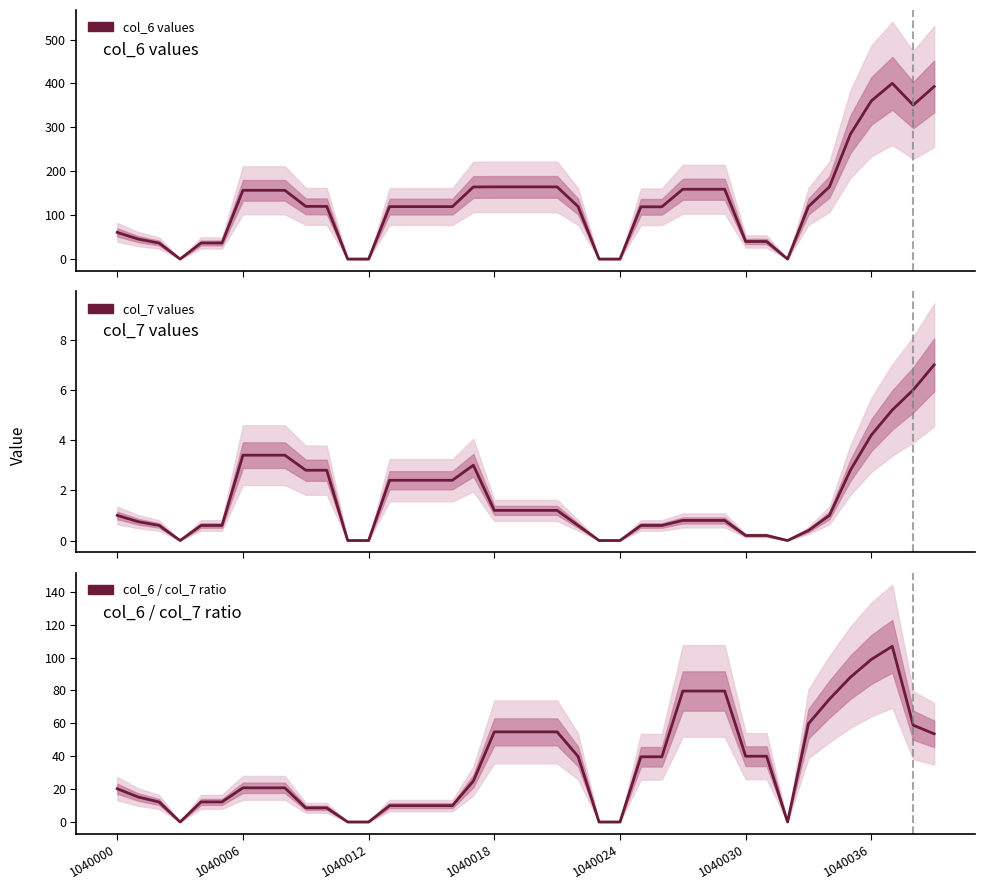

How many lines are shown in the chart?

3